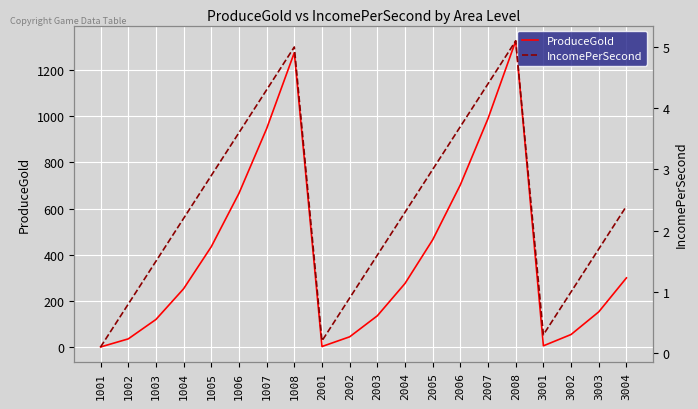

What is the value of the IncomePerSecond point at the 13th from the left?

3.0